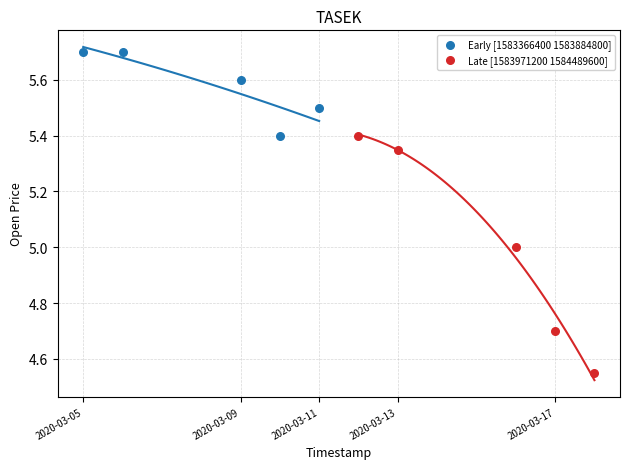

Which series contains the highest Y value?

Early [1583366400 1583884800]